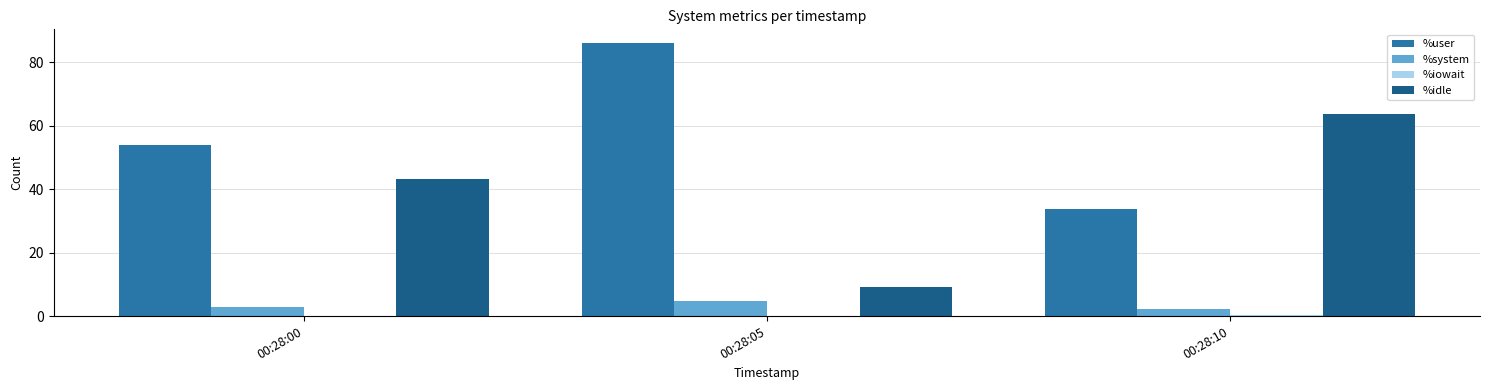

What is the sum of the %user values at 00:28:05 and 00:28:10?

119.8